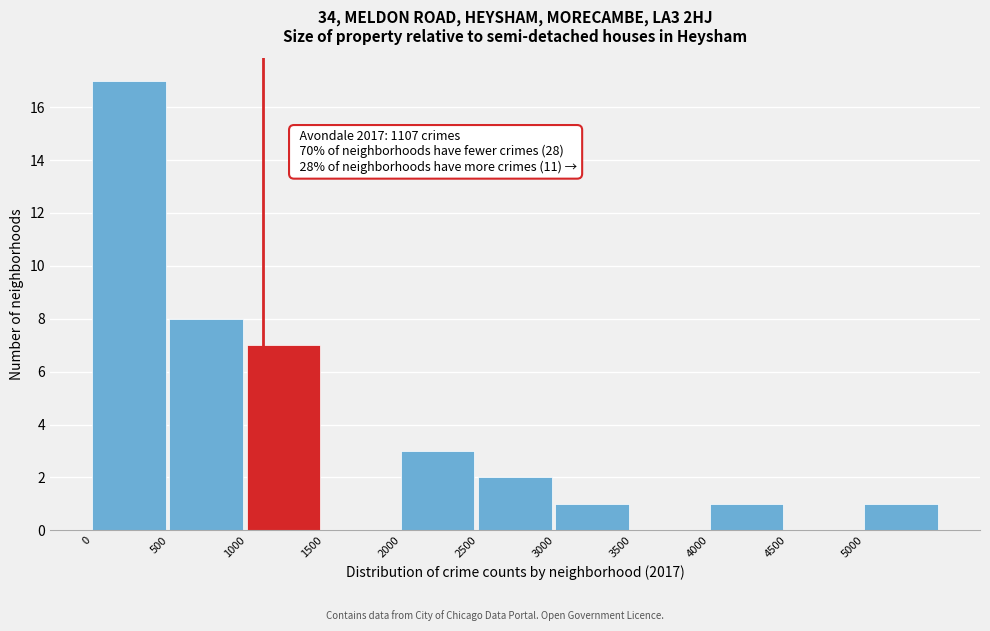

Over which range of the x-axis is the bar tallest?

0 to 500